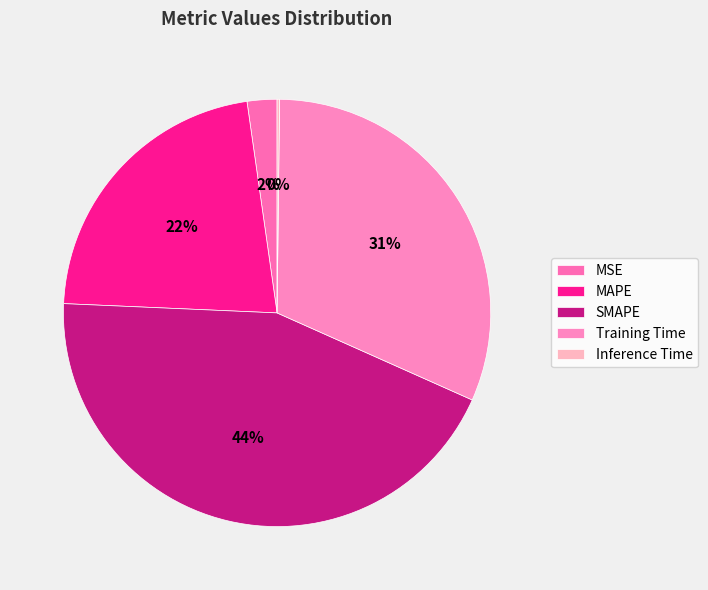

Approximately how many times larger is the value at SMAPE compared to MAPE?

2.0